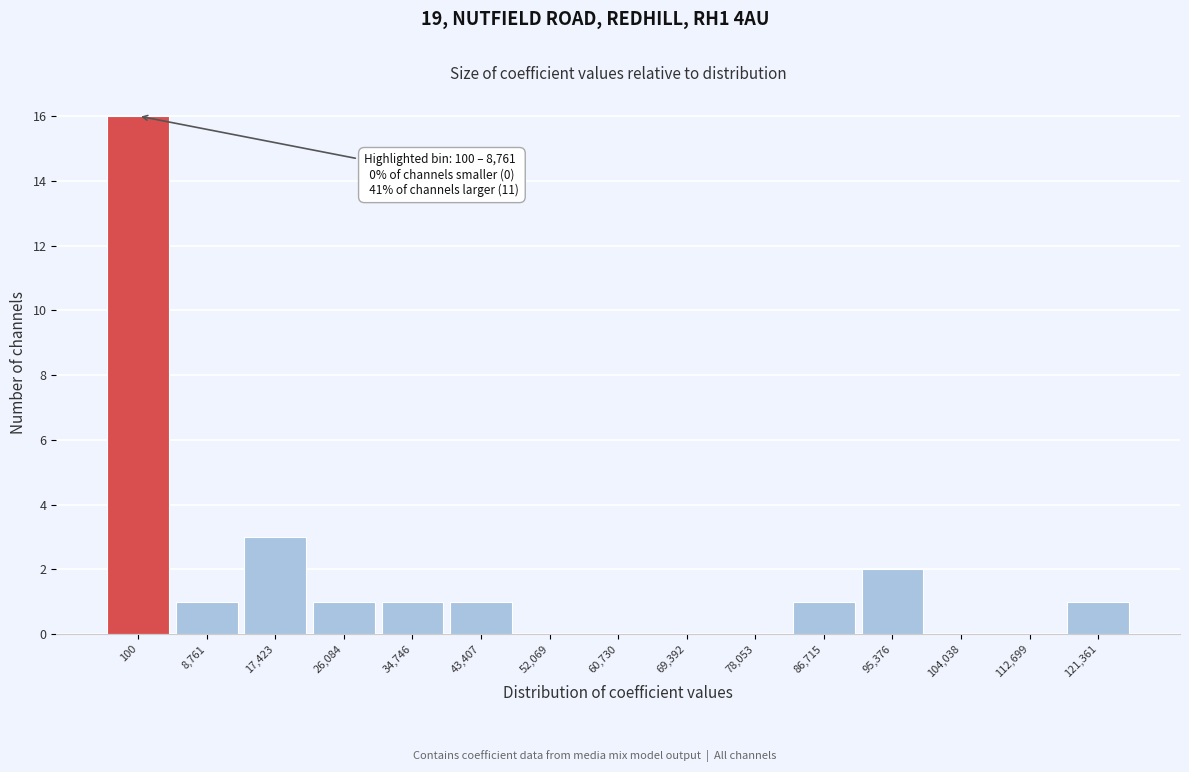

Reading left to right, what are all the values shown in this chart?

100=16	8,761=1	17,423=3	26,084=1	34,746=1	43,407=1	52,069=0	60,730=0	69,392=0	78,053=0	86,715=1	95,376=2	104,038=0	112,699=0	121,361=1